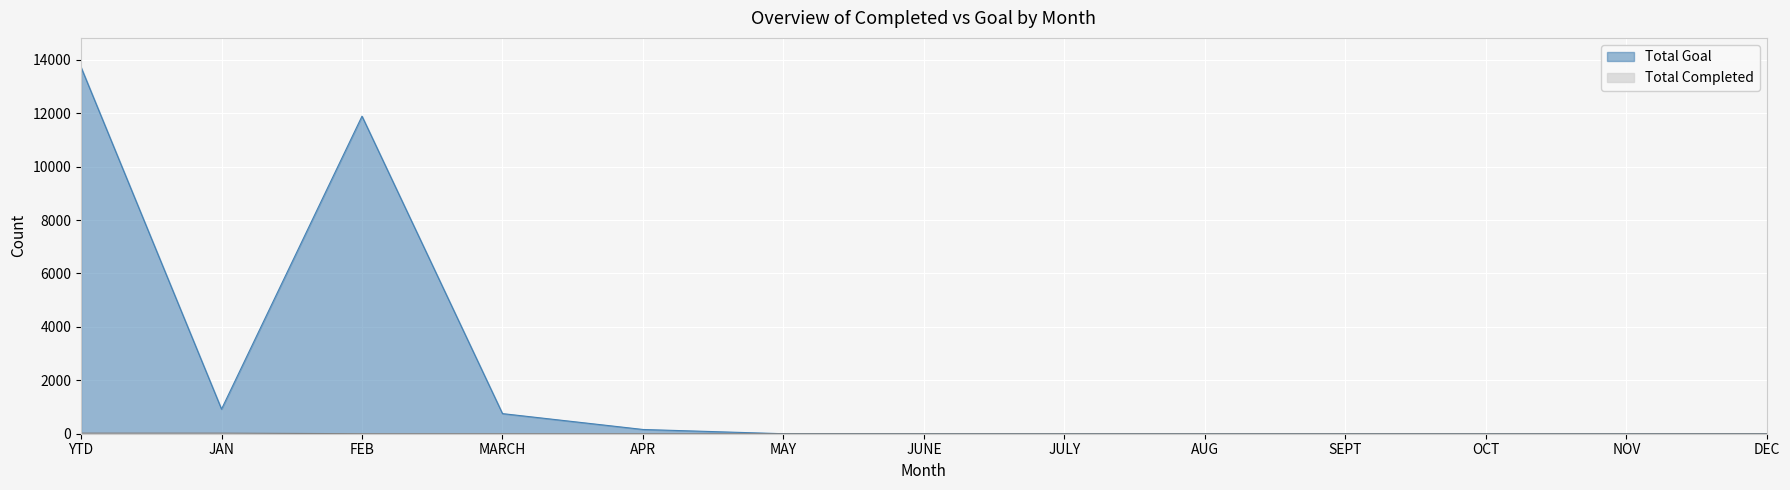

Is it true that Total Goal equals 7851 at OCT?

False